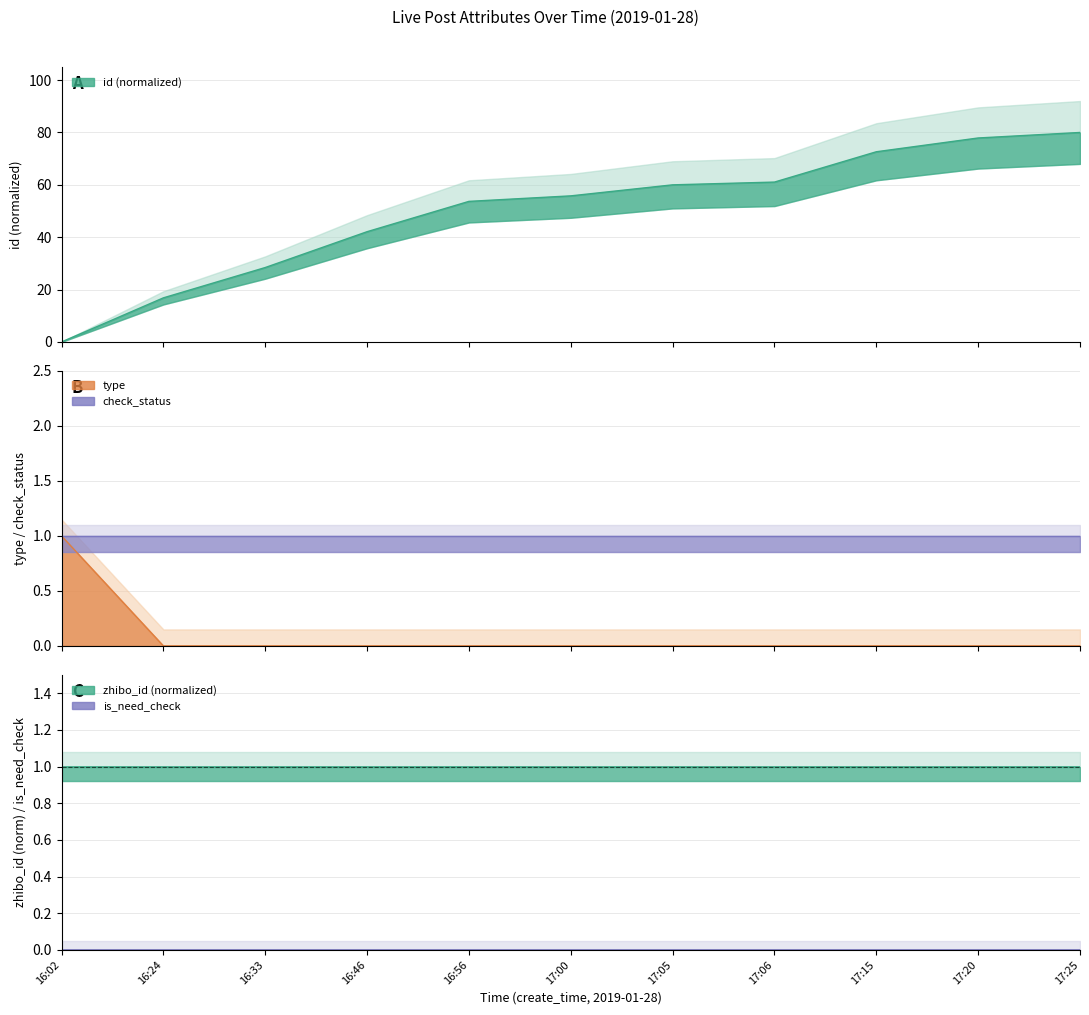

How many distinct data groups are displayed?

5